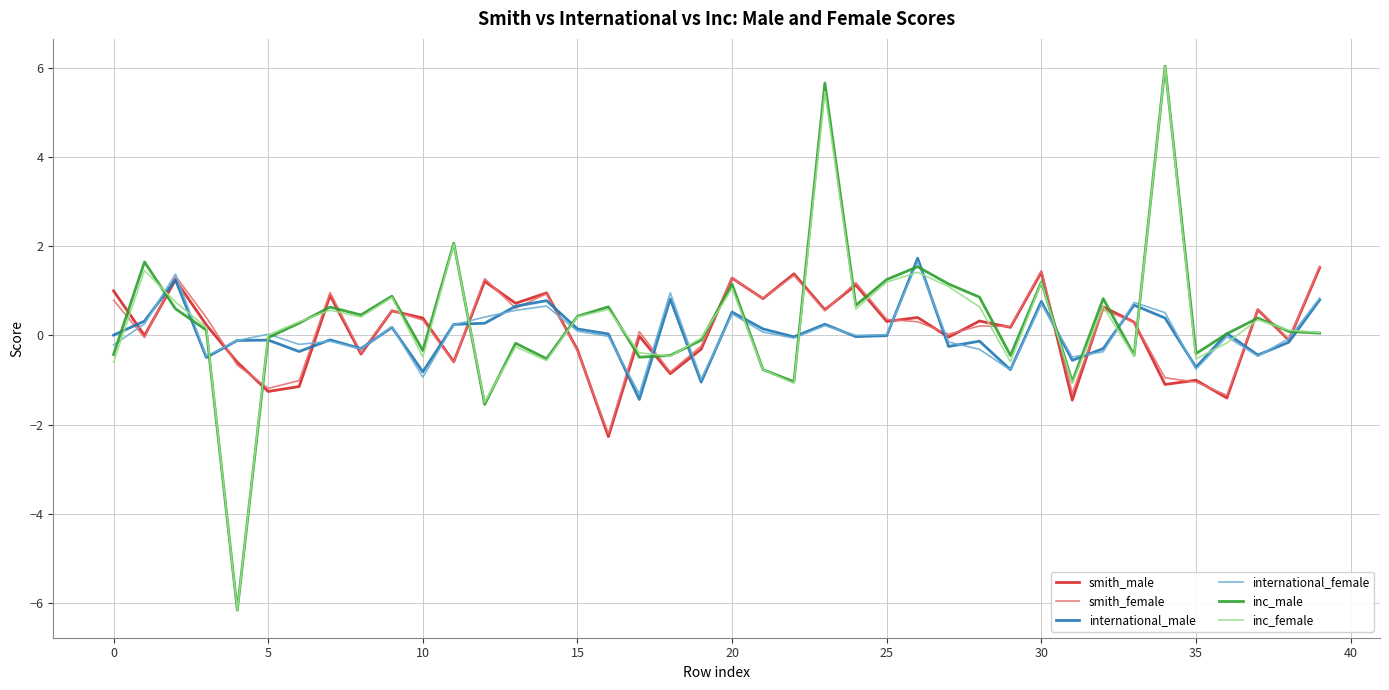

What is the highest value of the inc_female series?

6.0